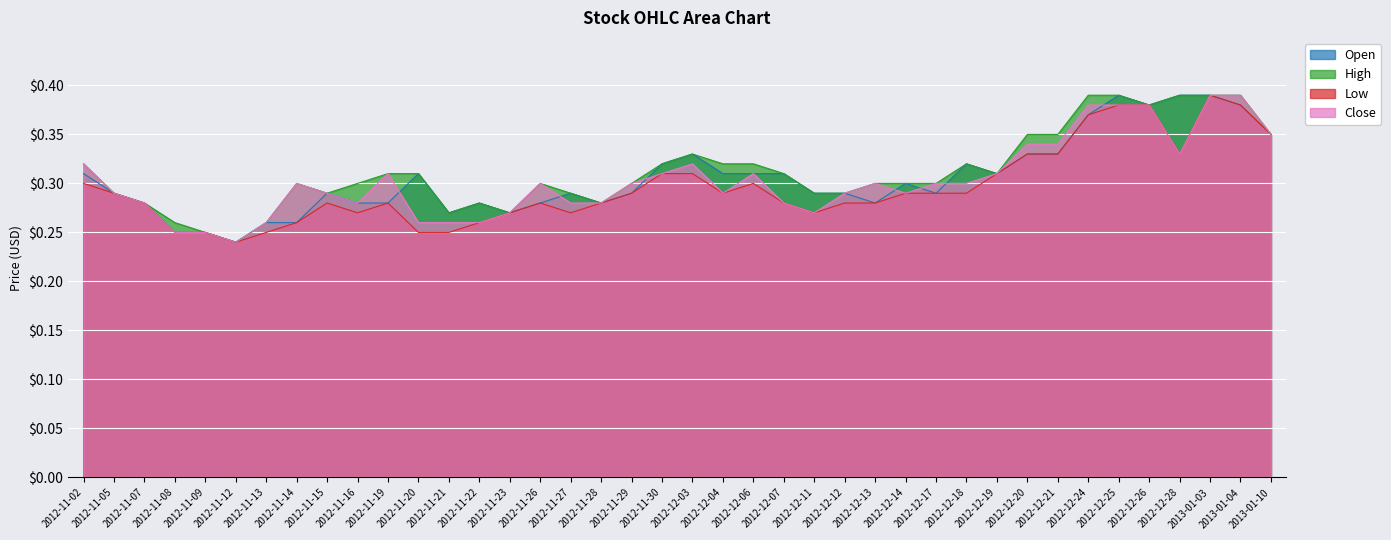

Reading right to left, what are all the values shown in this chart?

Open: 0.3	0.4	0.4	0.4	0.4	0.4	0.4	0.3	0.3	0.3	0.3	0.3	0.3	0.3	0.3	0.3	0.3	0.3	0.3	0.3	0.3	0.3	0.3	0.3	0.3	0.3	0.3	0.3	0.3	0.3	0.3	0.3	0.3	0.3	0.2	0.2	0.2	0.3	0.3	0.3
High: 0.3	0.4	0.4	0.4	0.4	0.4	0.4	0.3	0.3	0.3	0.3	0.3	0.3	0.3	0.3	0.3	0.3	0.3	0.3	0.3	0.3	0.3	0.3	0.3	0.3	0.3	0.3	0.3	0.3	0.3	0.3	0.3	0.3	0.3	0.2	0.2	0.3	0.3	0.3	0.3
Low: 0.3	0.4	0.4	0.3	0.4	0.4	0.4	0.3	0.3	0.3	0.3	0.3	0.3	0.3	0.3	0.3	0.3	0.3	0.3	0.3	0.3	0.3	0.3	0.3	0.3	0.3	0.3	0.2	0.2	0.3	0.3	0.3	0.3	0.2	0.2	0.2	0.2	0.3	0.3	0.3
Close: 0.3	0.4	0.4	0.3	0.4	0.4	0.4	0.3	0.3	0.3	0.3	0.3	0.3	0.3	0.3	0.3	0.3	0.3	0.3	0.3	0.3	0.3	0.3	0.3	0.3	0.3	0.3	0.3	0.3	0.3	0.3	0.3	0.3	0.3	0.2	0.2	0.2	0.3	0.3	0.3